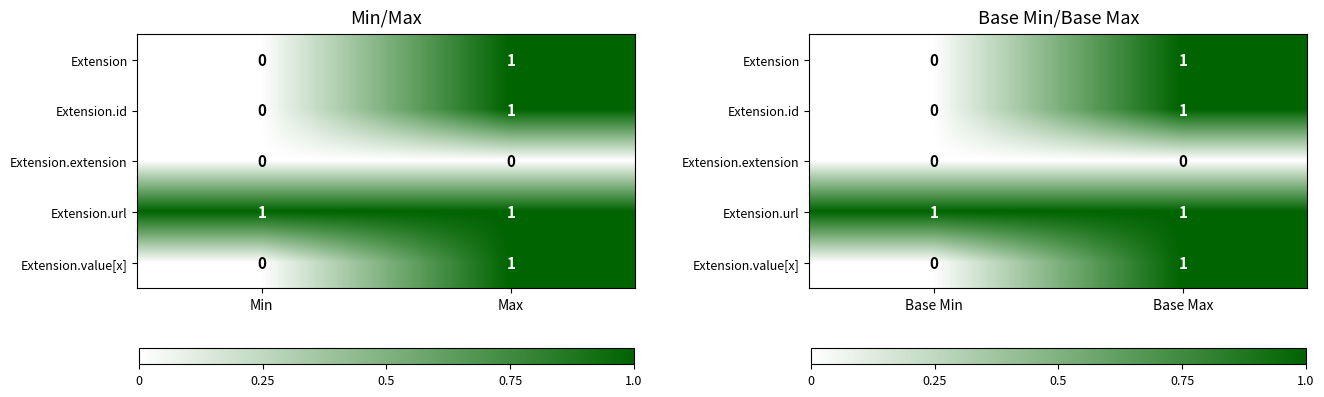

At which label is Extension.id closest to 0?

Base Min